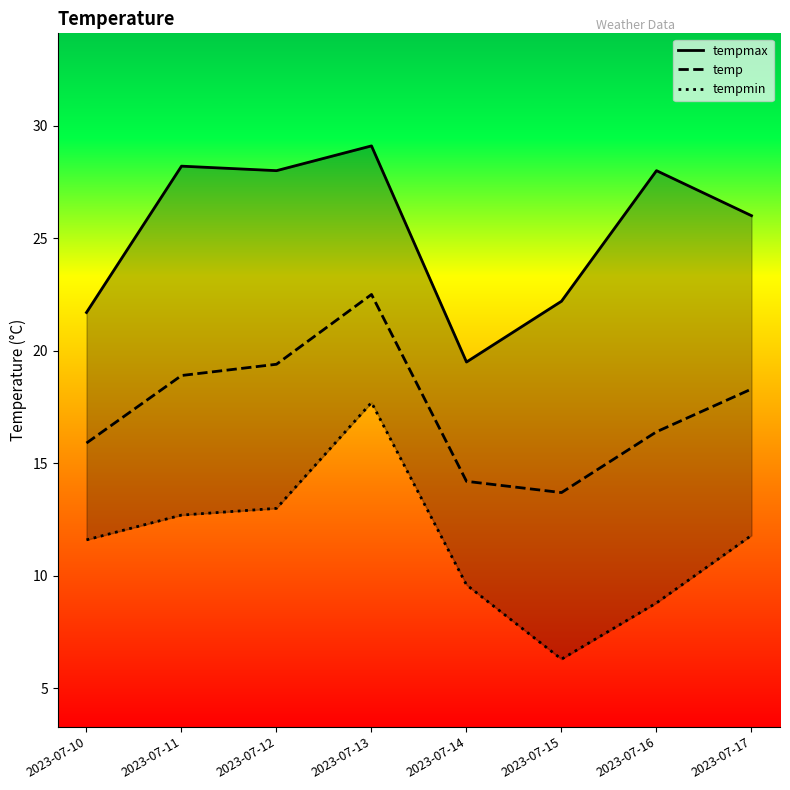

Count the number of data series in this chart.

3